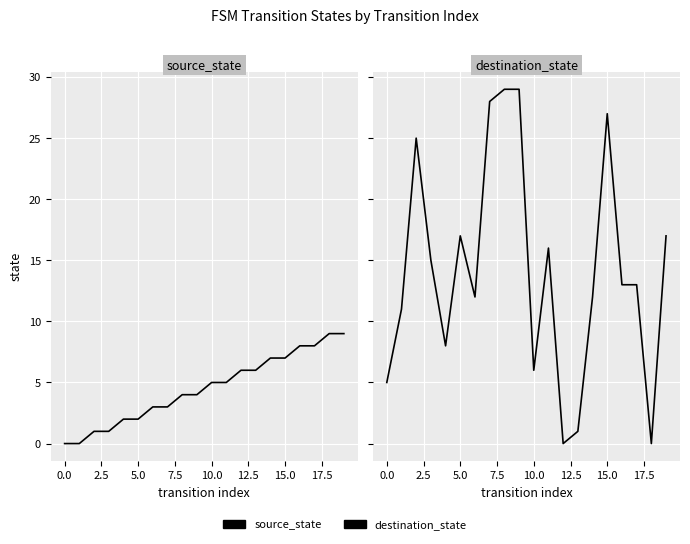

What value does the source_state series have at 18?

9